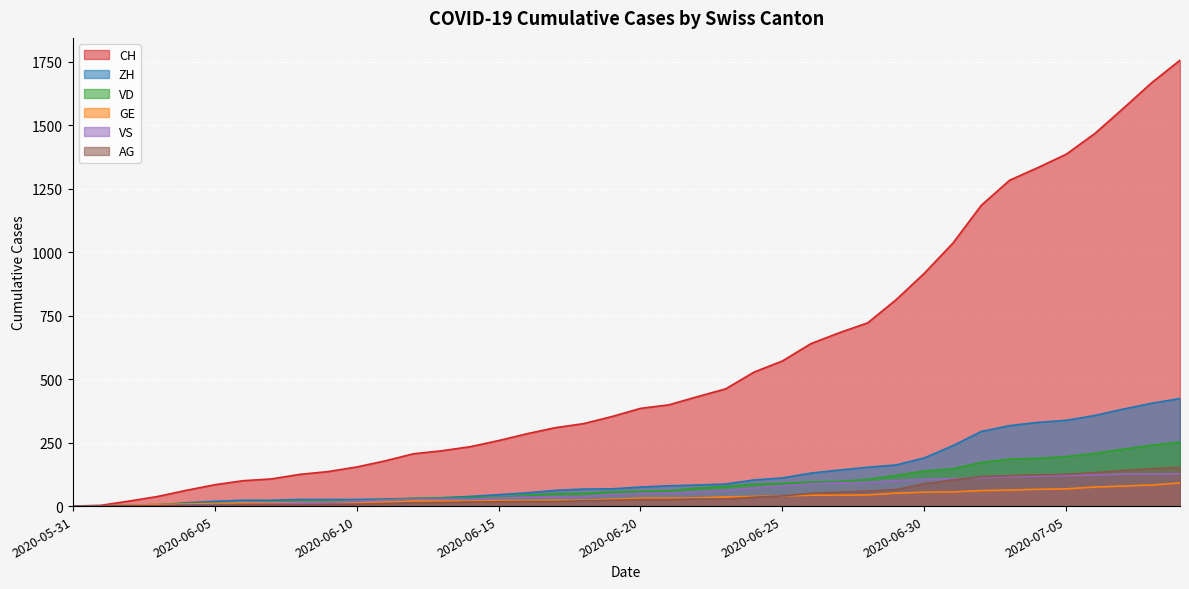

What is the difference between the second highest and second lowest values in the VD series?

240